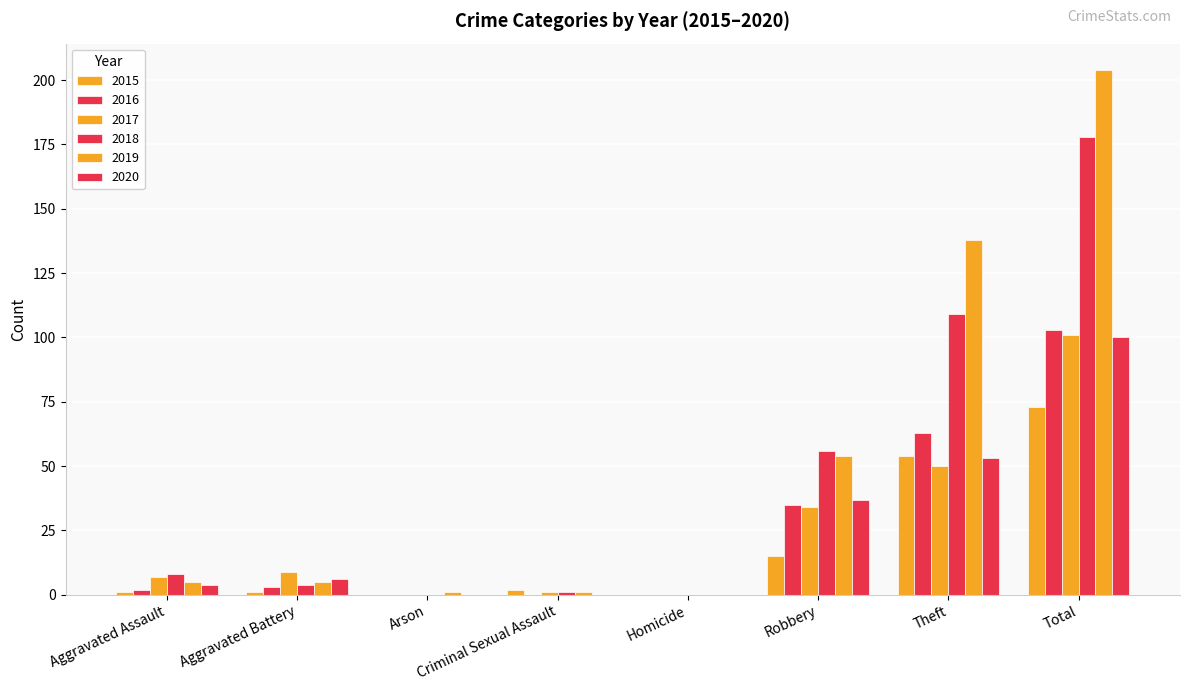

What is the sum of all 2015 values?

146